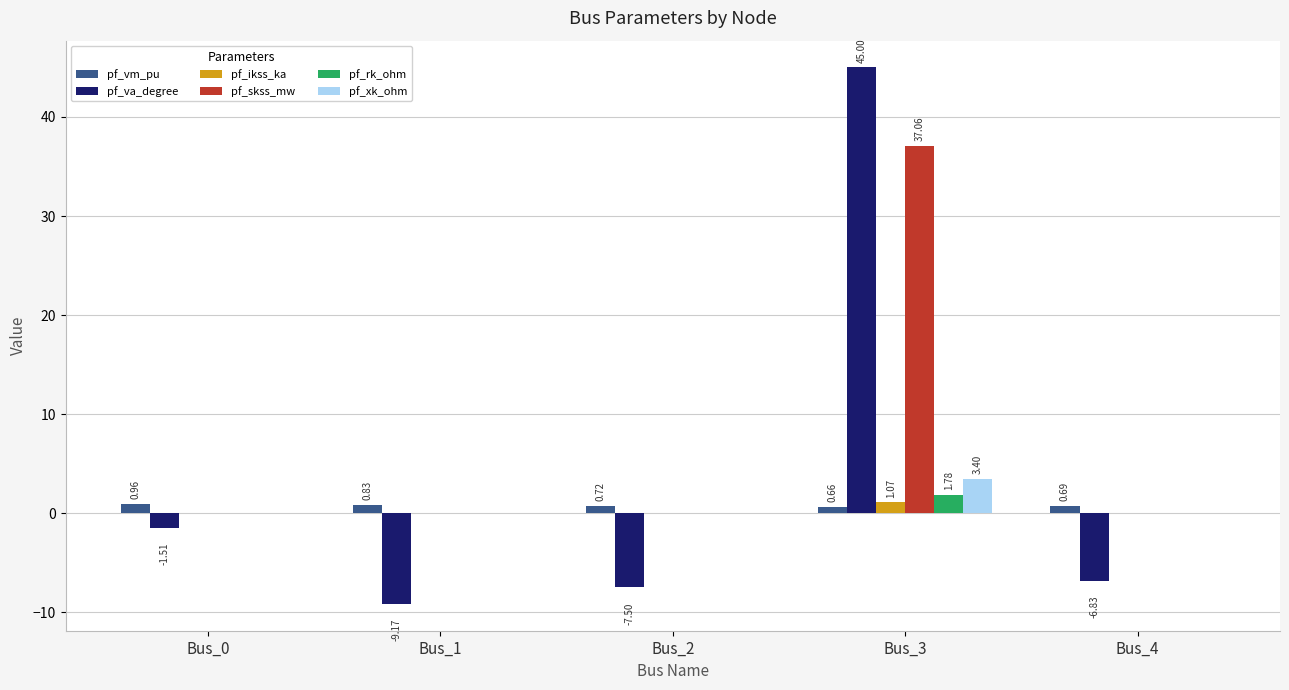

What is the average value of the pf_vm_pu series?

0.8